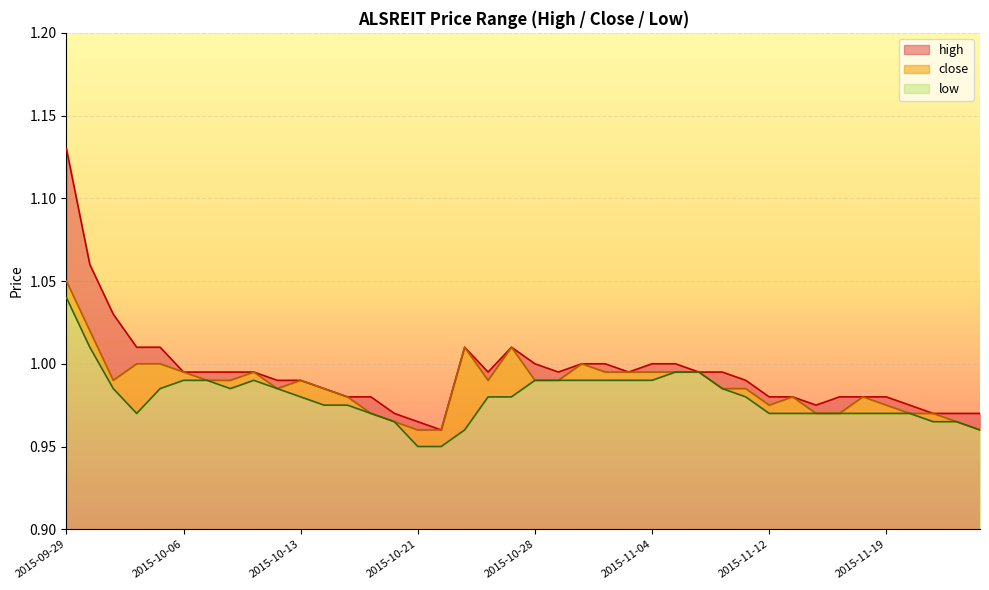

Which series has the largest total across all categories?

high